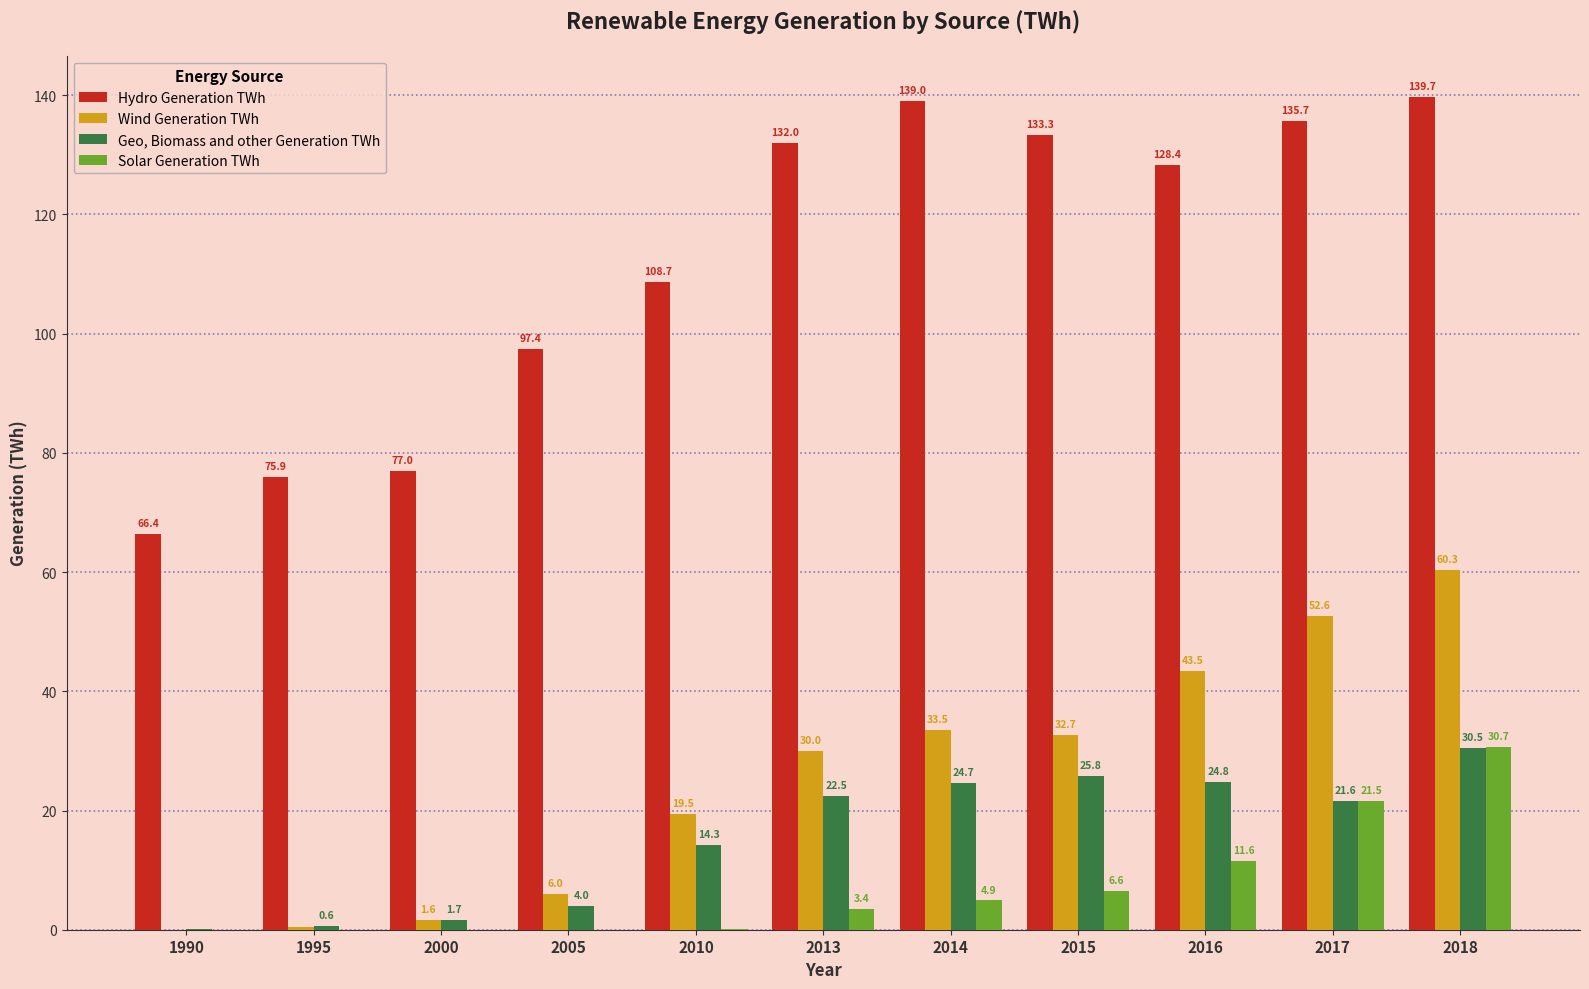

Are the bars grouped side by side (vs. stacked)?

Yes